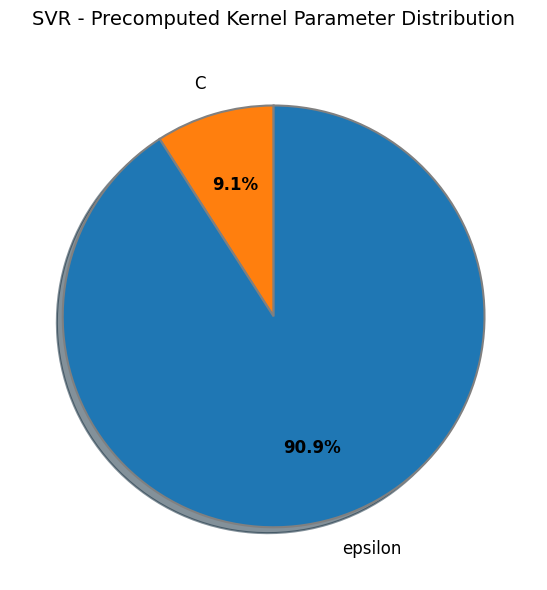

To the nearest percent, what percentage of the pie is epsilon?

91%